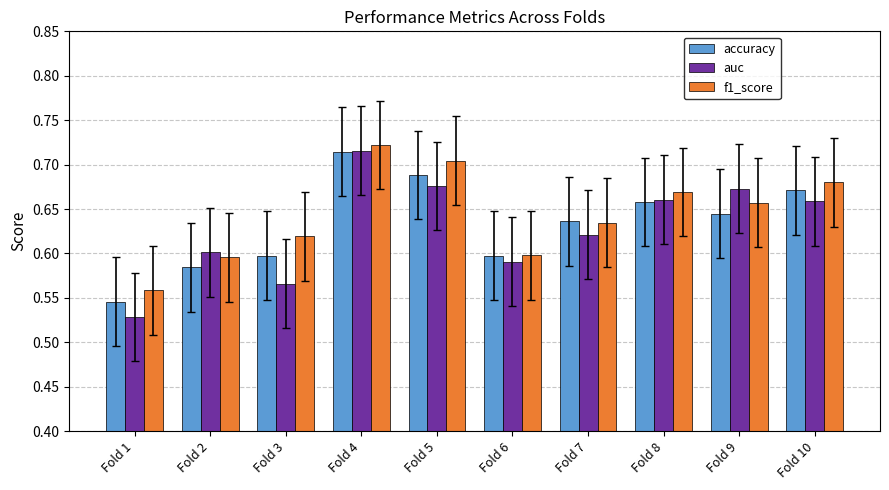

Rank the series at Fold 1 from highest to lowest value.

f1_score, accuracy, auc